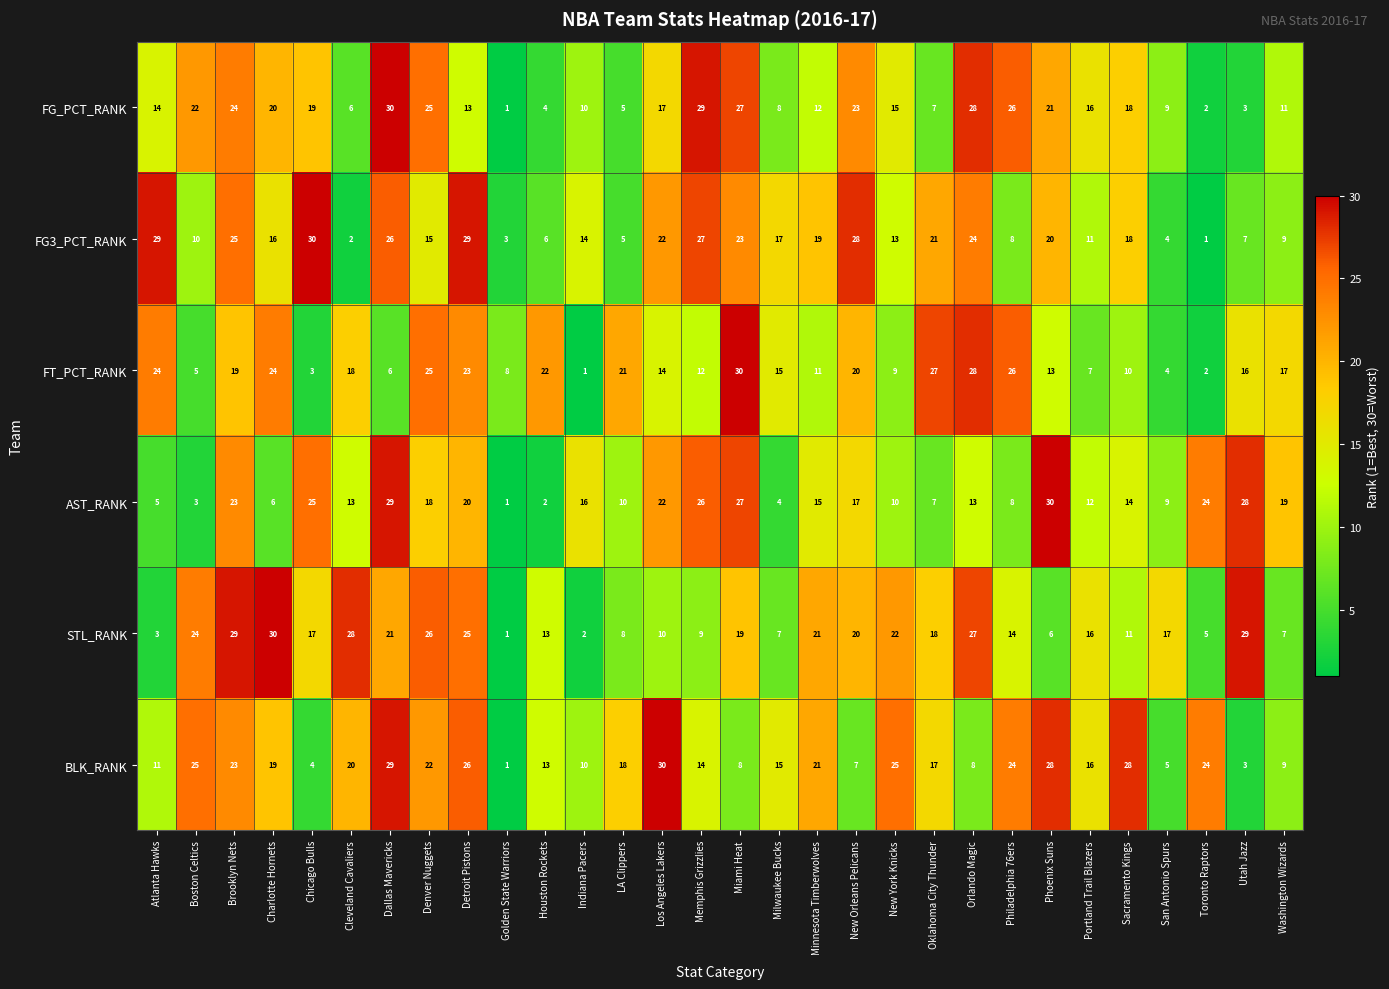

Rank the categories by FG_PCT_RANK value from lowest to highest.

Golden State Warriors, Toronto Raptors, Utah Jazz, Houston Rockets, LA Clippers, Cleveland Cavaliers, Oklahoma City Thunder, Milwaukee Bucks, San Antonio Spurs, Indiana Pacers, Washington Wizards, Minnesota Timberwolves, Detroit Pistons, Atlanta Hawks, New York Knicks, Portland Trail Blazers, Los Angeles Lakers, Sacramento Kings, Chicago Bulls, Charlotte Hornets, Phoenix Suns, Boston Celtics, New Orleans Pelicans, Brooklyn Nets, Denver Nuggets, Philadelphia 76ers, Miami Heat, Orlando Magic, Memphis Grizzlies, Dallas Mavericks